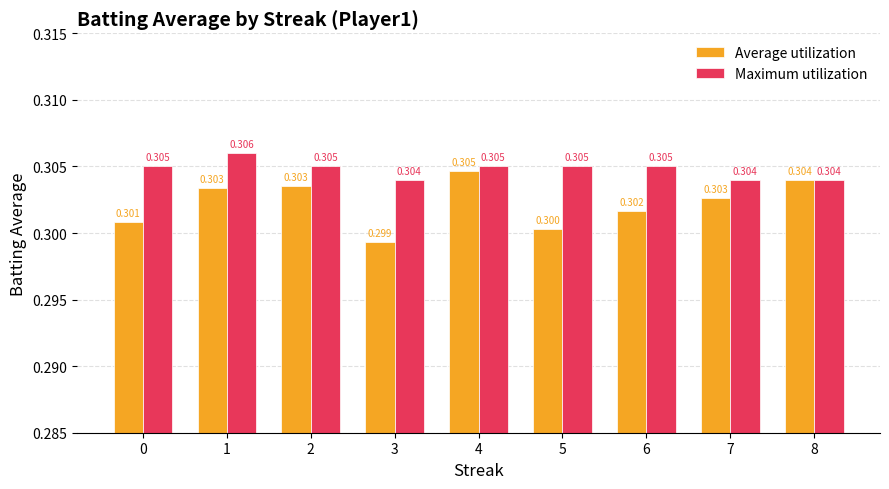

How many bars are there in each group?

2